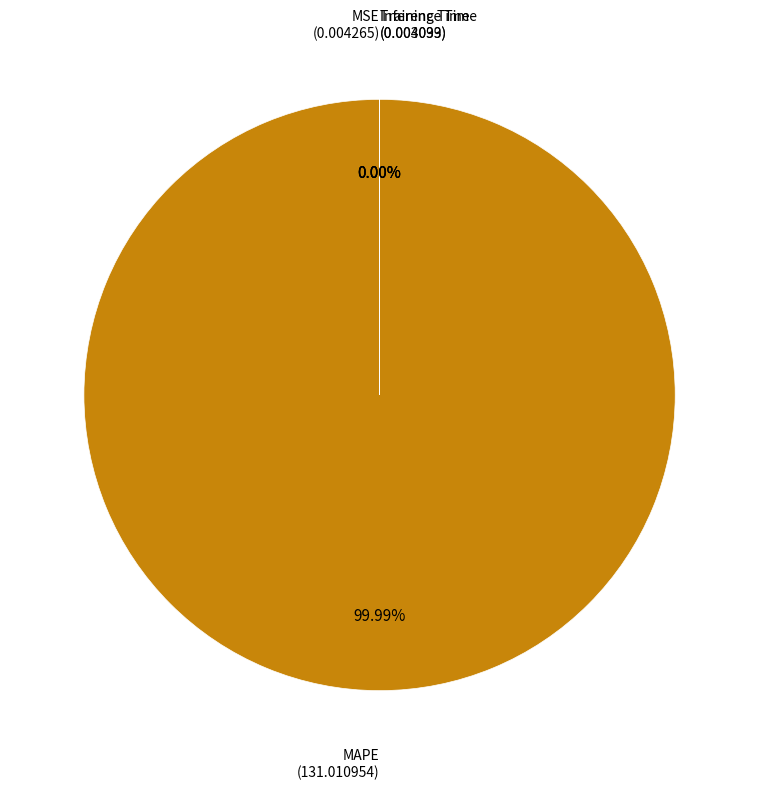

Is the sum of Training Time and MAPE greater than half?

Yes